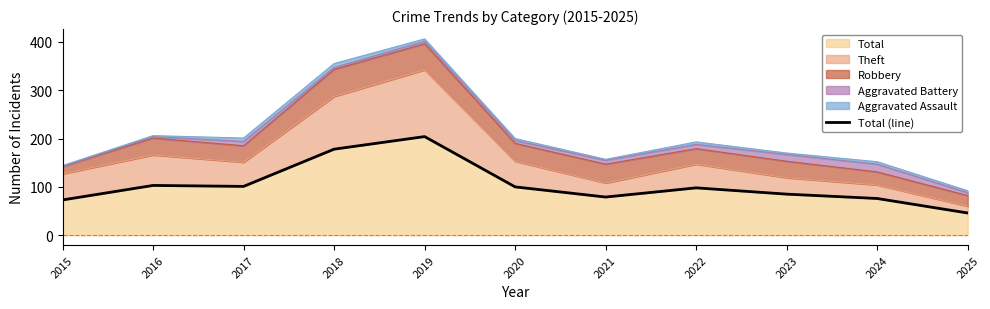

Rank the categories by value from highest to lowest.

2019, 2018, 2016, 2017, 2020, 2022, 2023, 2021, 2024, 2015, 2025